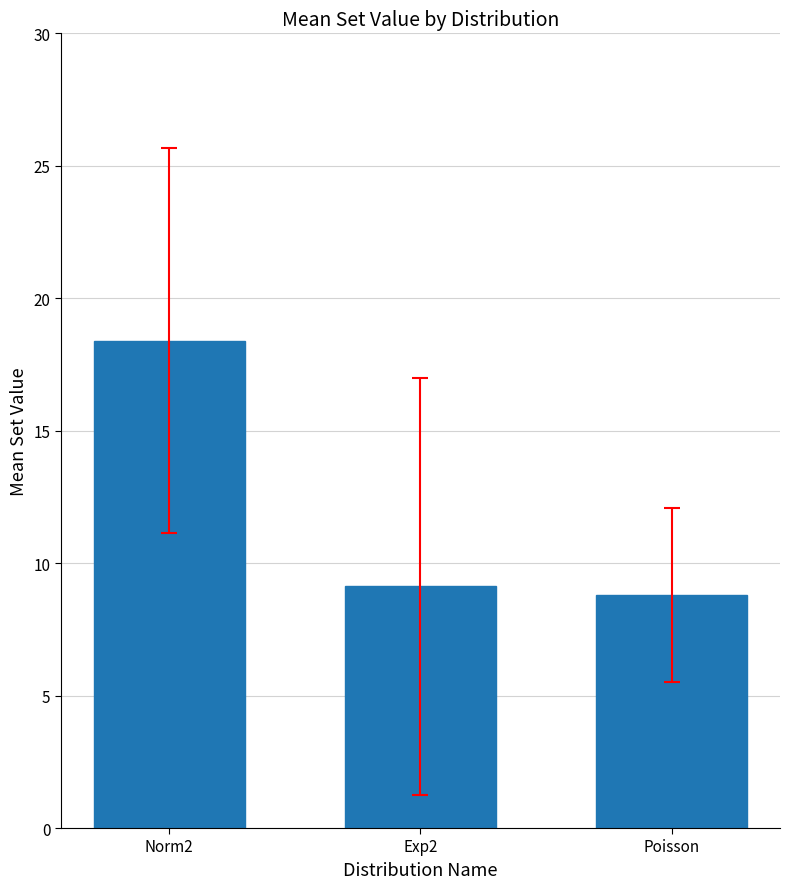

How many bars are there in total?

3